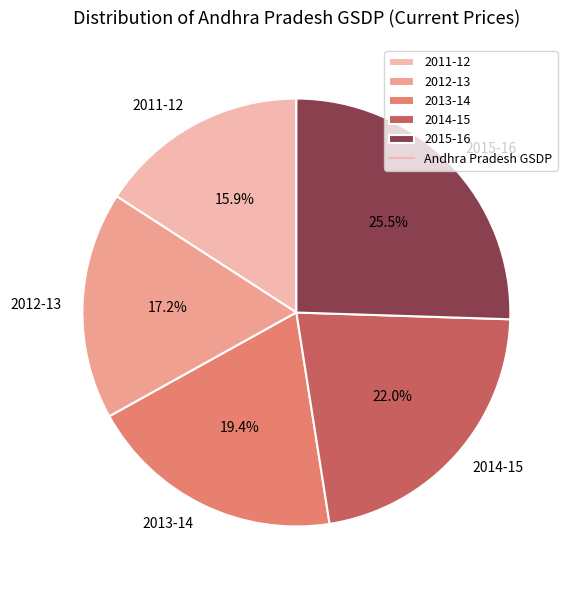

To the nearest percent, what portion does 2012-13 represent?

17%